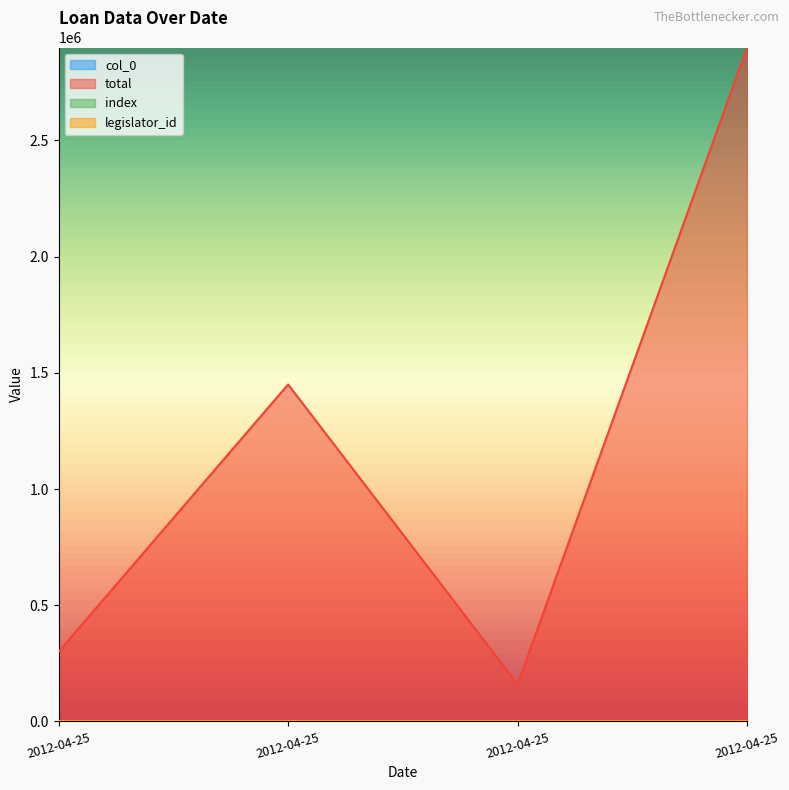

Does the chart display data point markers on the line(s)?

No